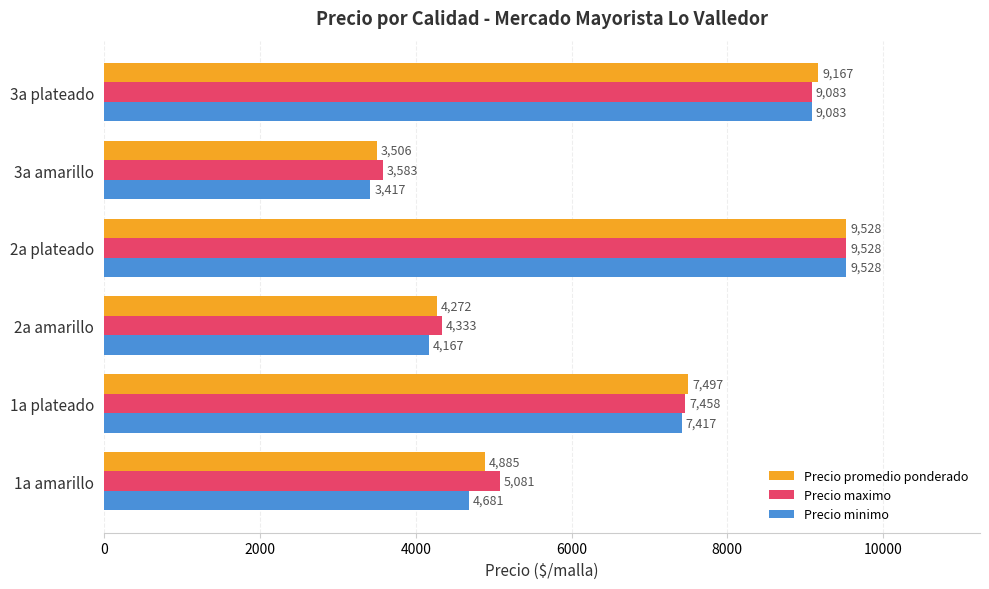

Rank the categories by Precio promedio ponderado value from lowest to highest.

3a amarillo, 2a amarillo, 1a amarillo, 1a plateado, 3a plateado, 2a plateado